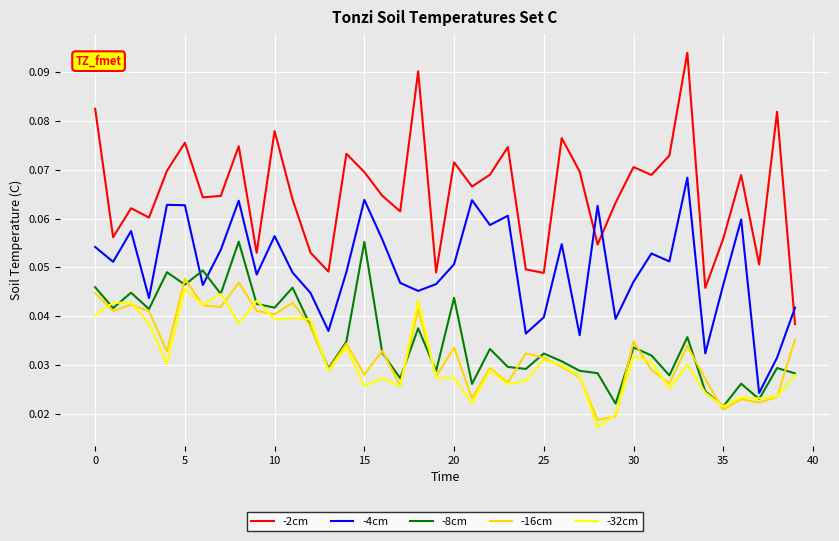

Which series has the largest range (max minus min)?

-2cm